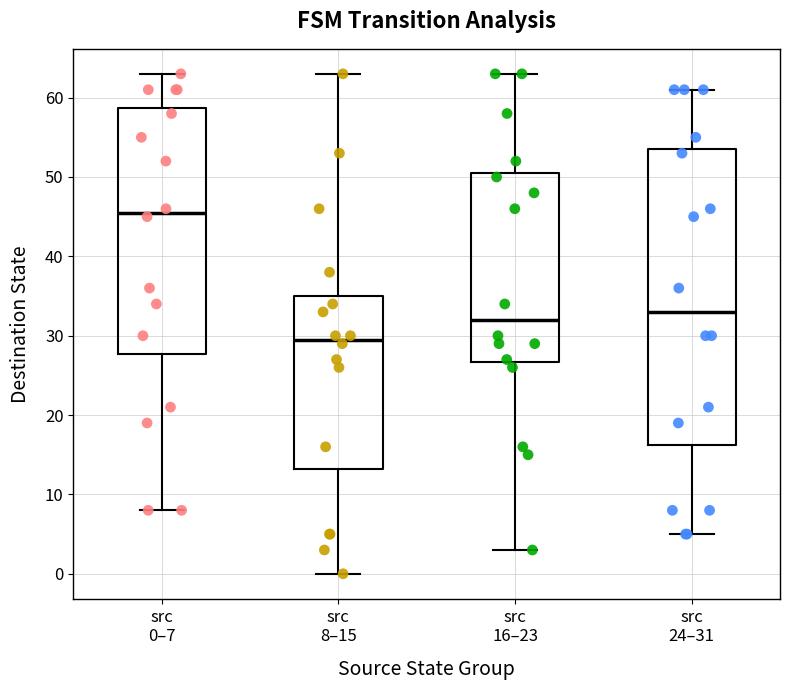

Reading left to right, transcribe this box plot: for each box, give where its median line is, the range the box spans, and where its two whiskers end, as read against the y-axis. The values are not printed on the chart, so give them approximately, as read against the axis.

src 0–7: median 46, box 28 to 59, whiskers 8 to 63
src 8–15: median 30, box 13 to 35, whiskers 0 to 63
src 16–23: median 32, box 27 to 51, whiskers 3 to 63
src 24–31: median 33, box 16 to 54, whiskers 5 to 61